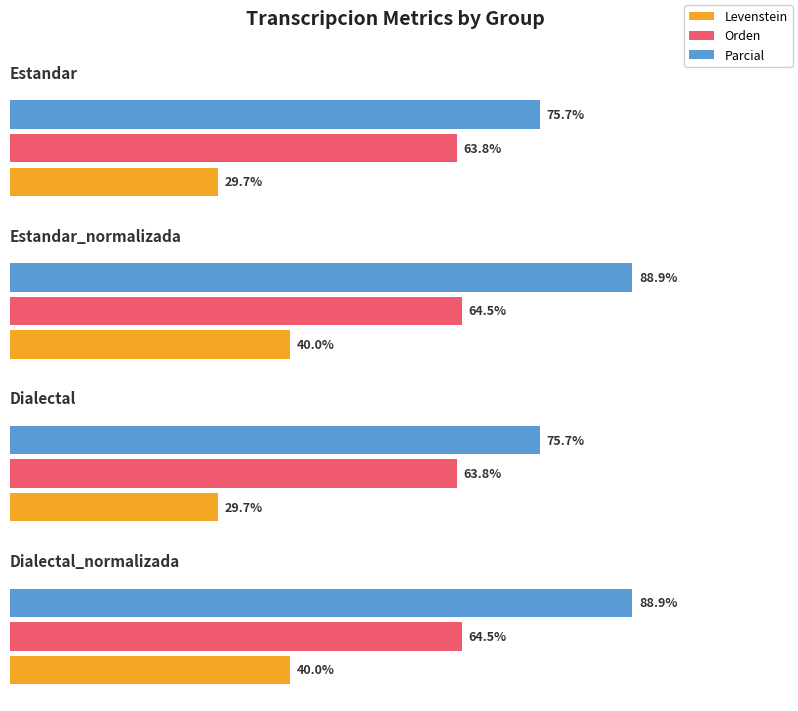

What is the highest value of the Parcial series?

88.9